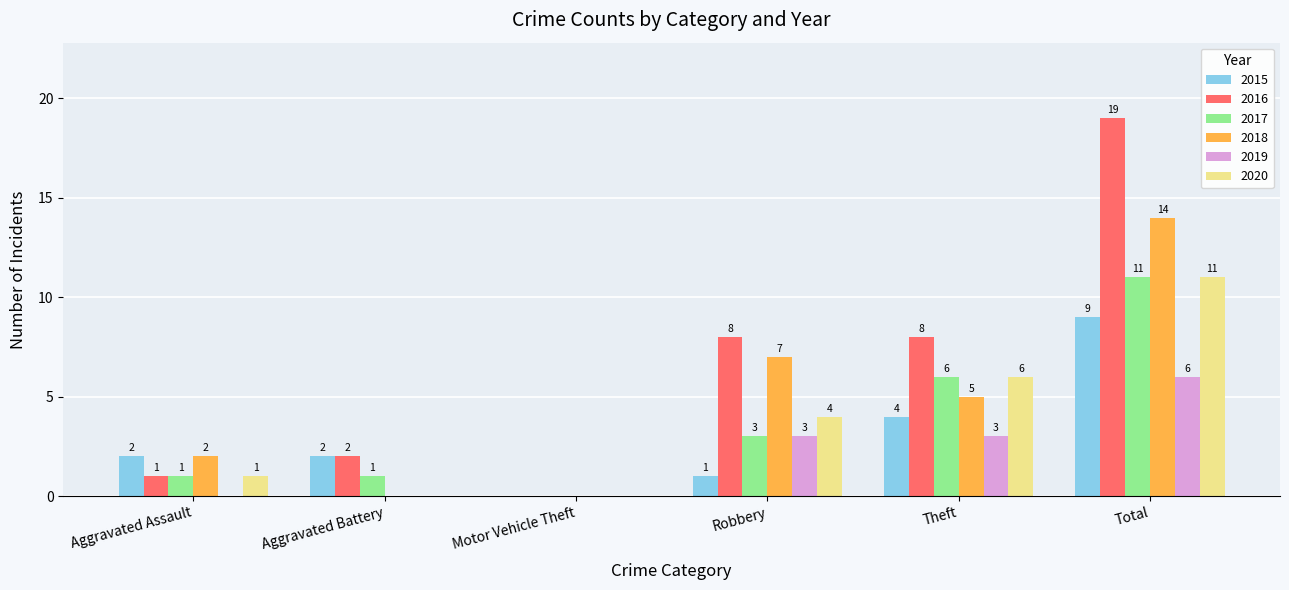

Which label corresponds to the largest value in the chart?

Total